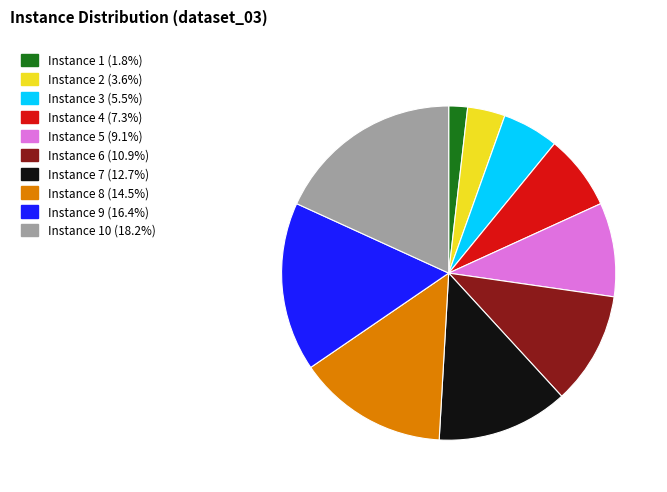

How many slices are in this pie chart?

10